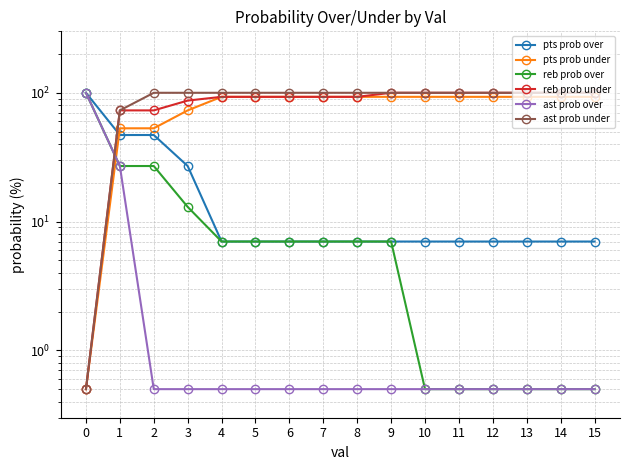

At 7, list the series in order from smallest to largest.

ast prob over, pts prob over, reb prob over, pts prob under, reb prob under, ast prob under